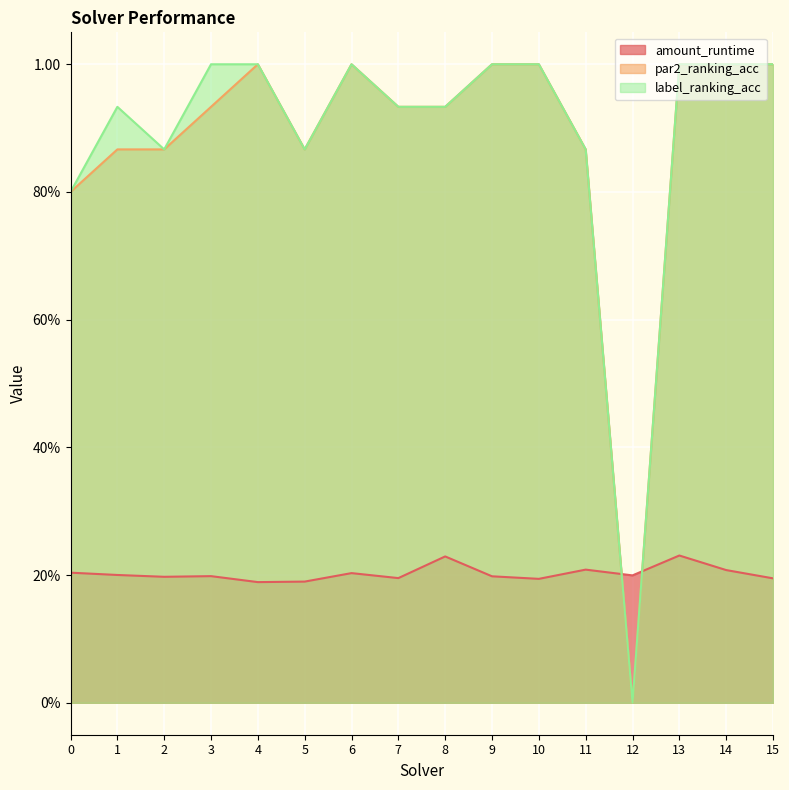

Rank the series at 15 from highest to lowest value.

par2_ranking_acc, label_ranking_acc, amount_runtime